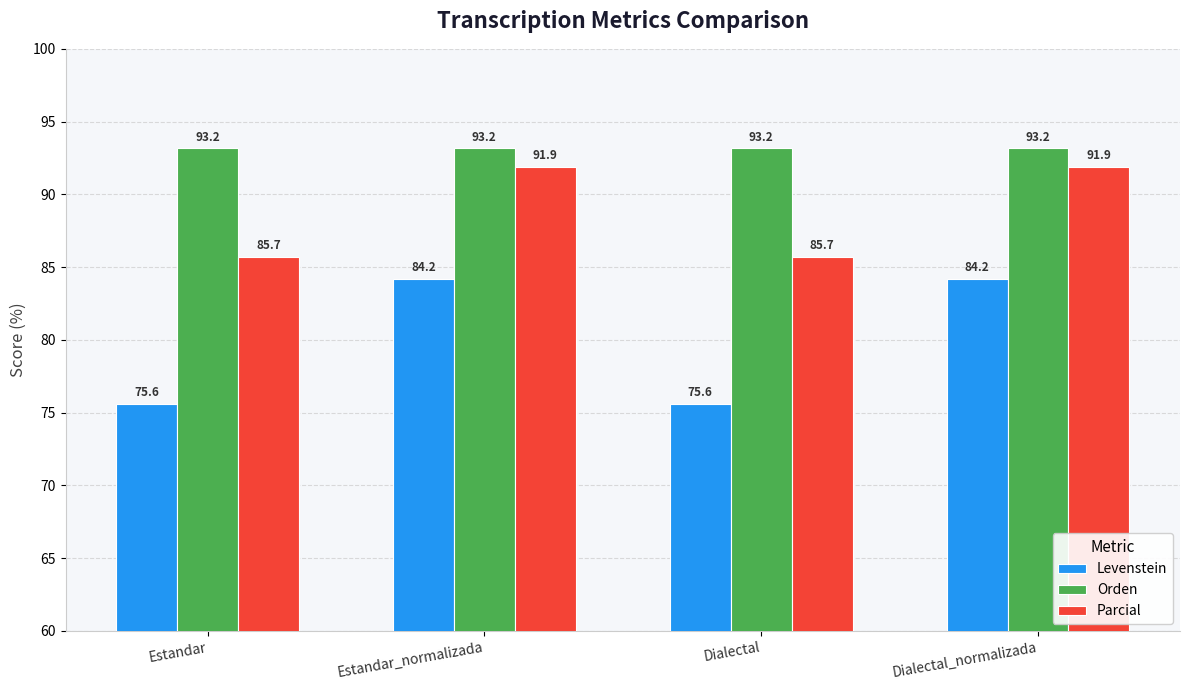

What is the difference between the maximum and second lowest values in the Levenstein series?

8.6